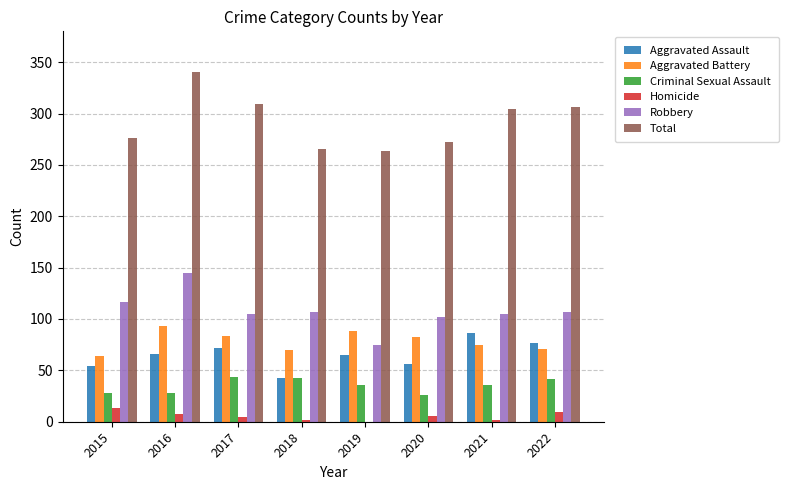

Between 2015 and 2016, which series saw the biggest shift?

Total